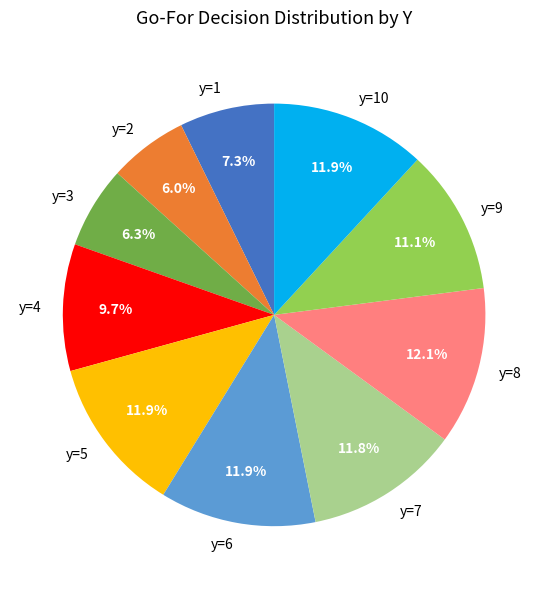

The y=9 slice represents 30% of the pie. True or false?

False